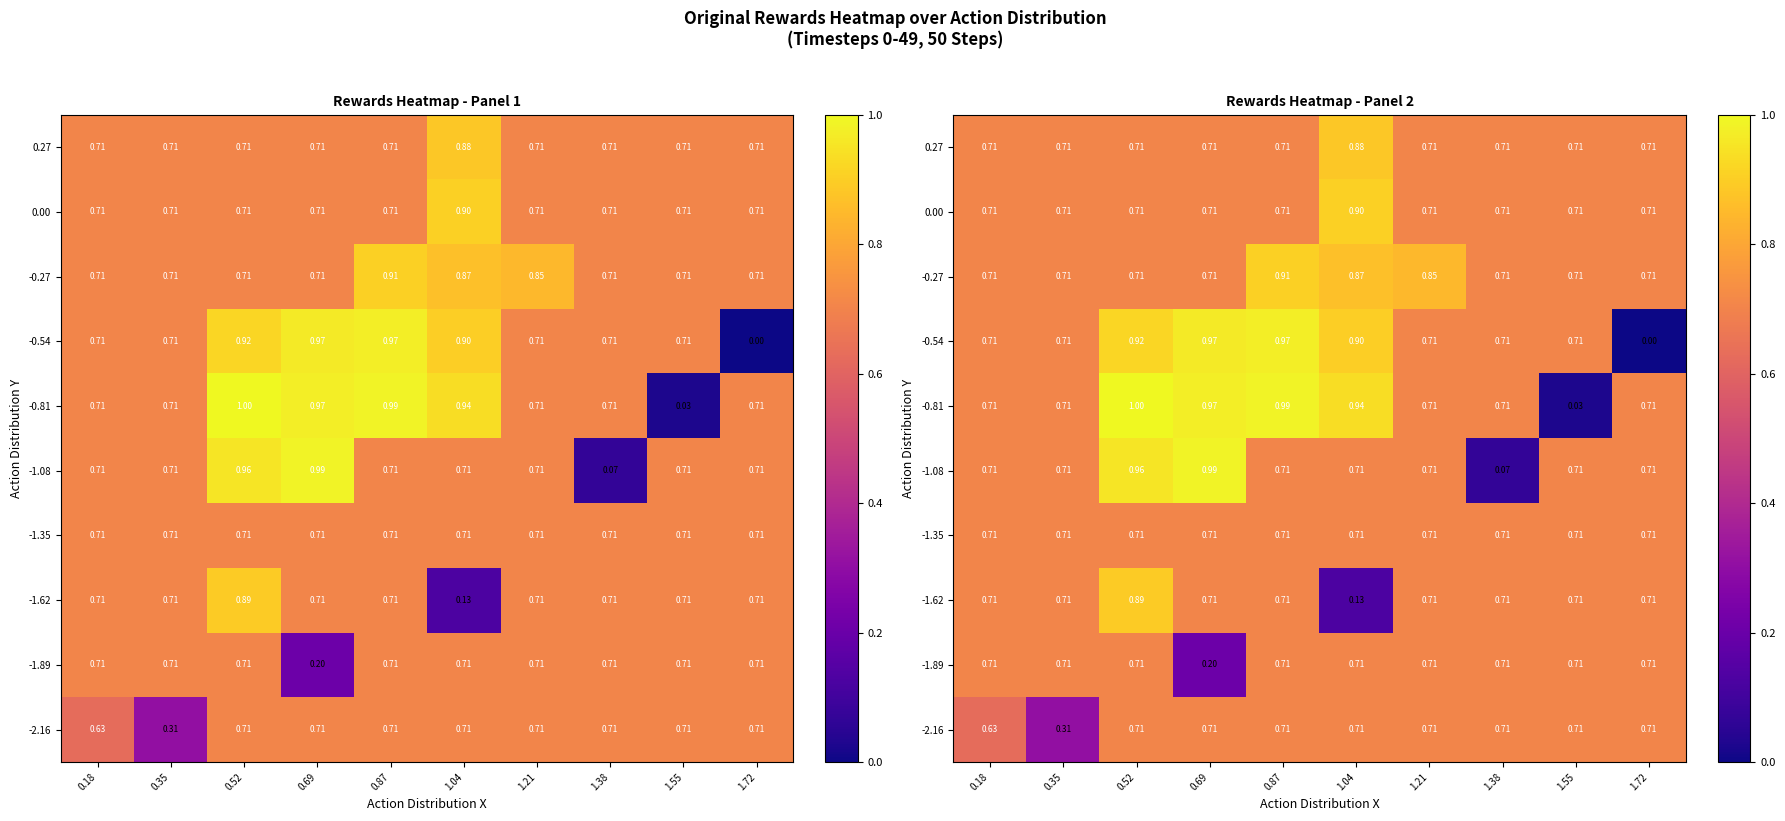

What is the approximate value of 0.00 at 1.55?

0.7